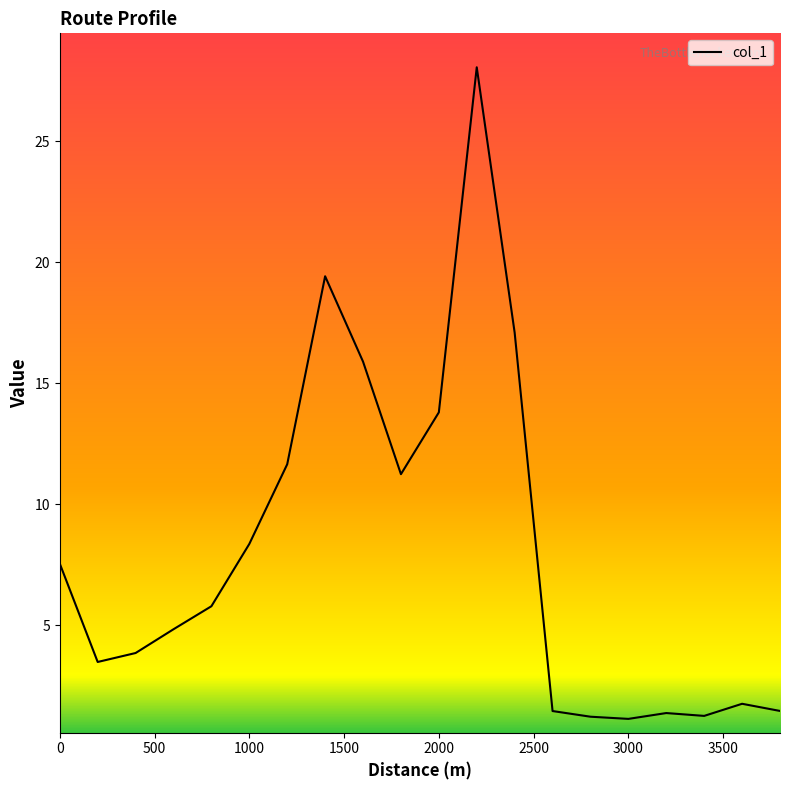

True or false: there are more than 0 points higher than both neighbors.

True